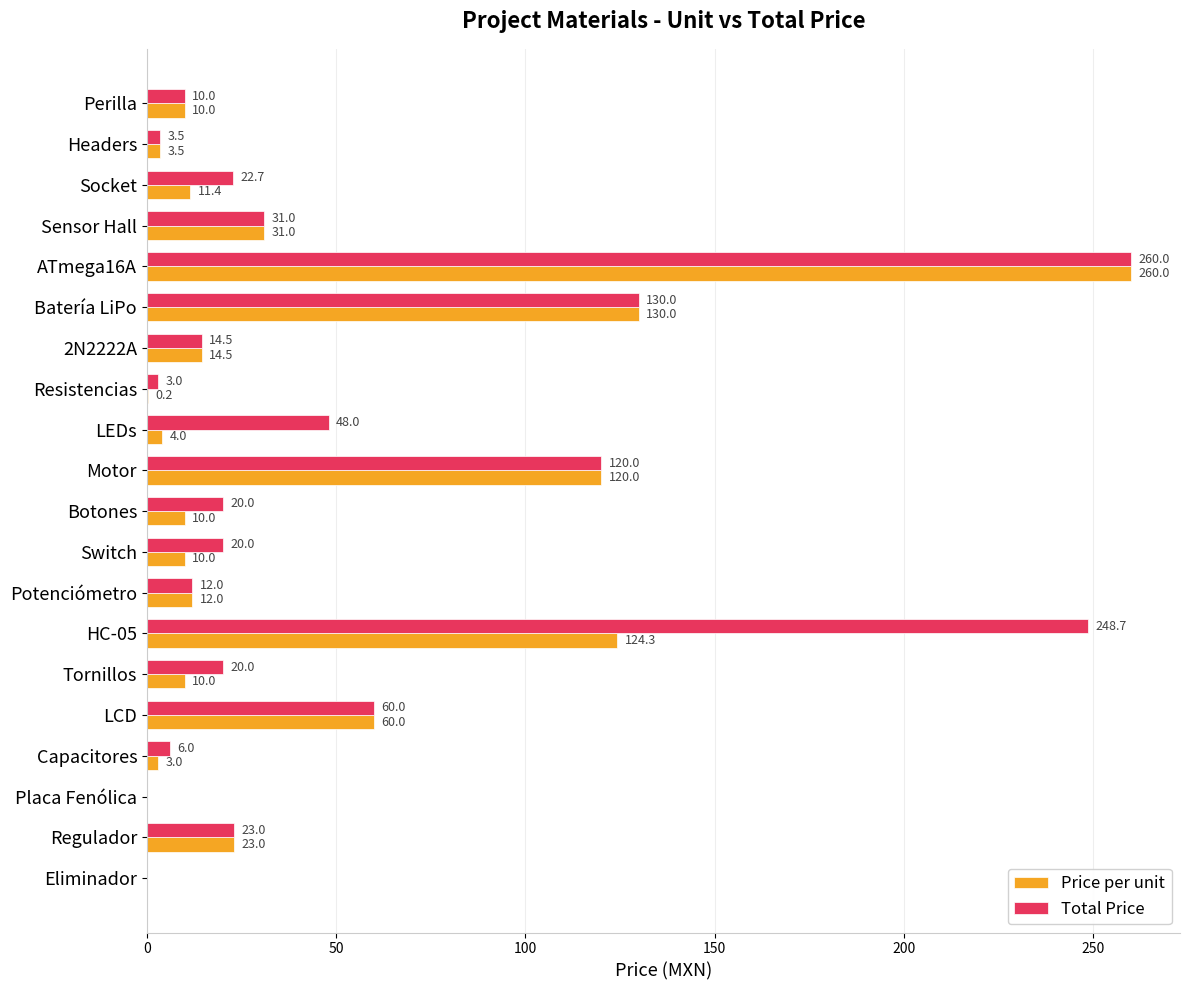

What are all the series names shown in the legend?

Price per unit, Total Price